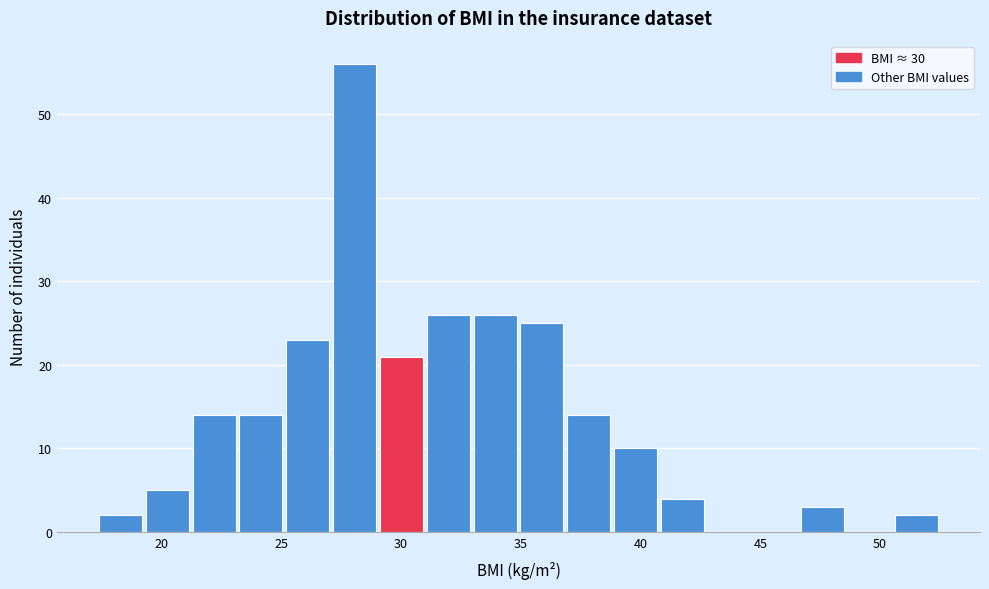

Read against the x-axis, roughly where is the centre of the tallest bar?

28.0